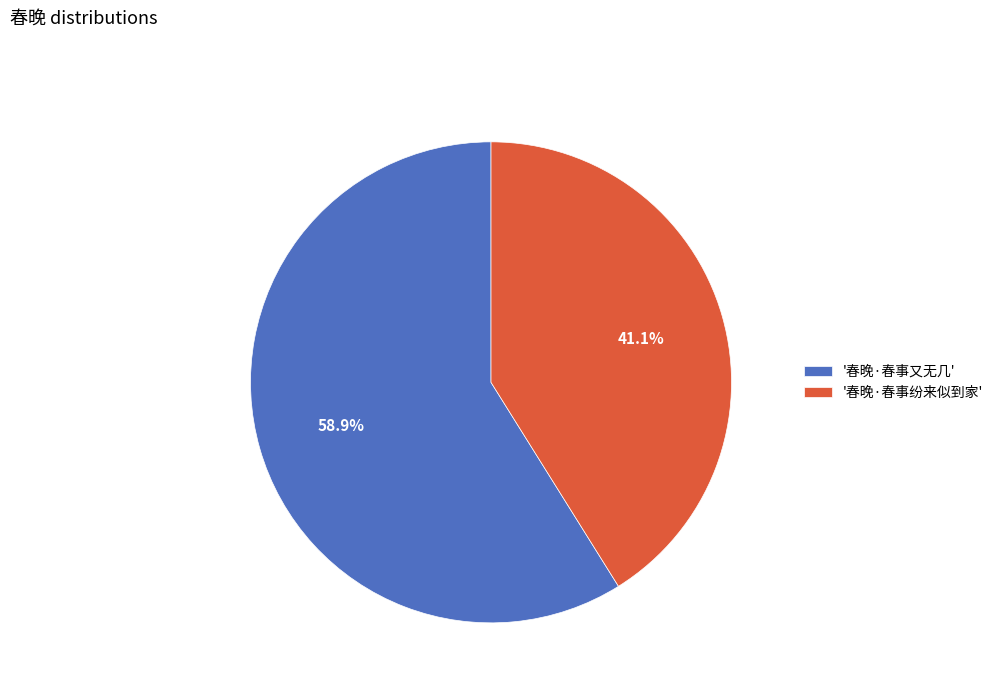

What portion of the pie excludes '春晚·春事纷来似到家'?

58.9%